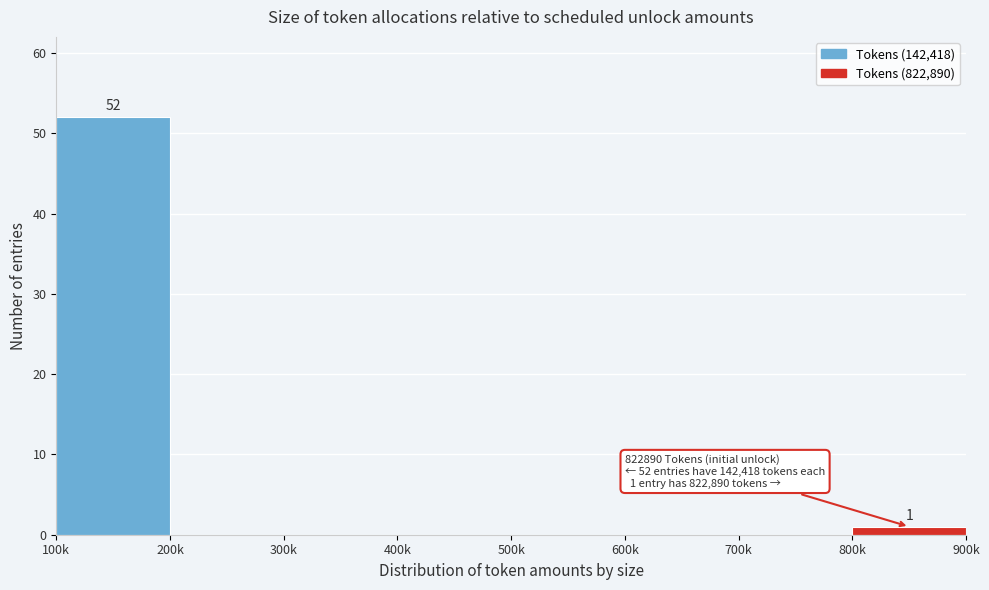

Reading left to right, list all the values displayed in this chart.

100k=52	200k=0	300k=0	400k=0	500k=0	600k=0	700k=0	800k=1